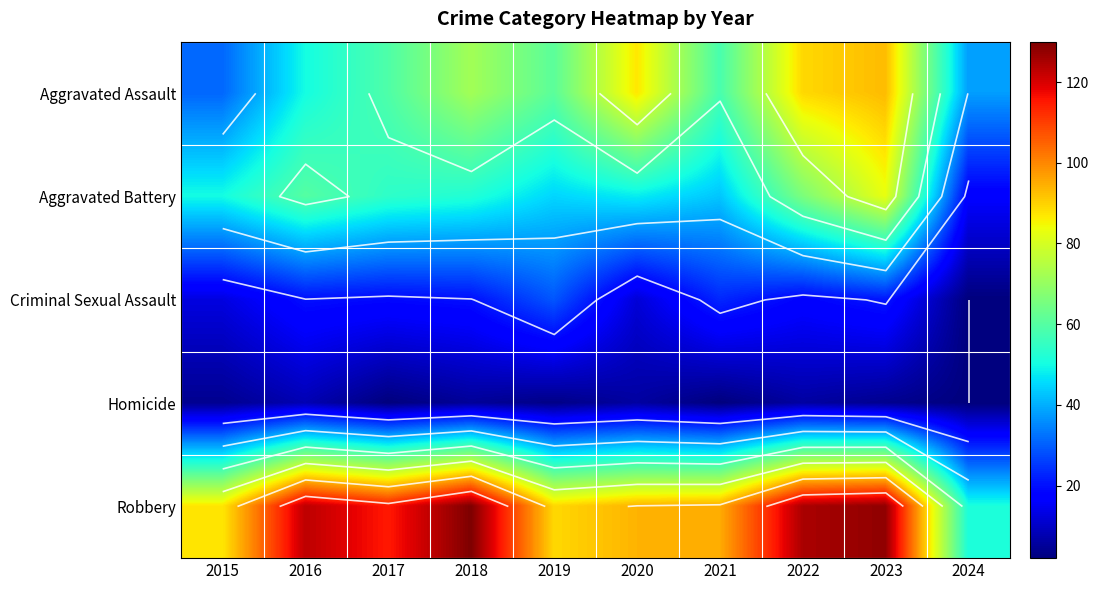

What is the average value of the Robbery series?

104